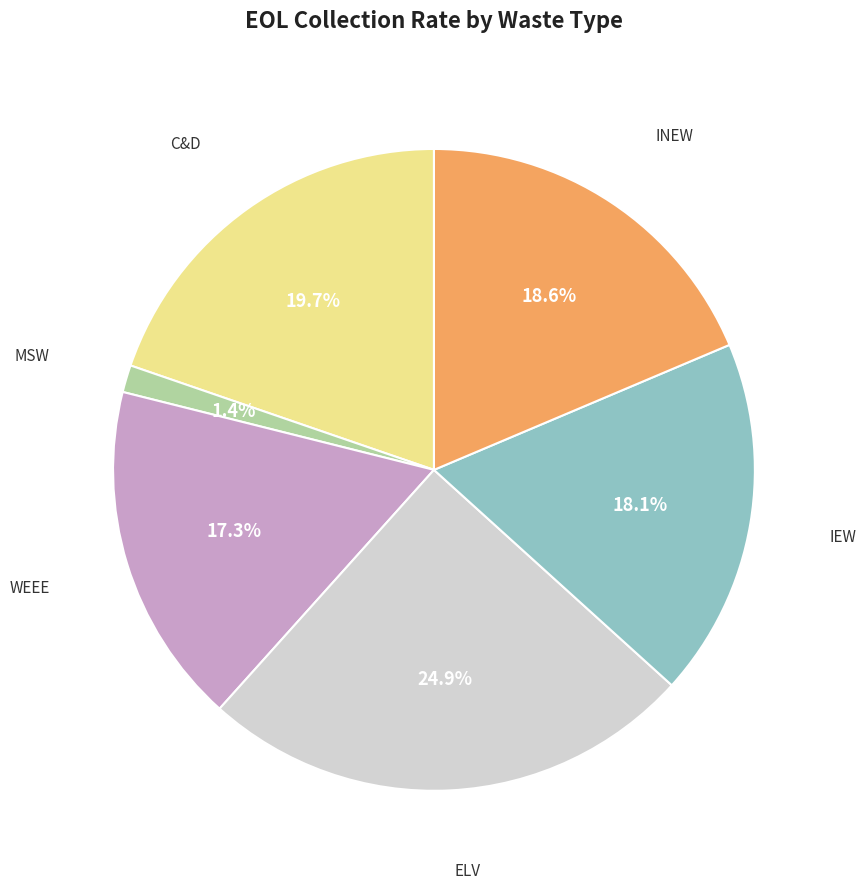

Is there any slice that represents more than half of the pie?

No